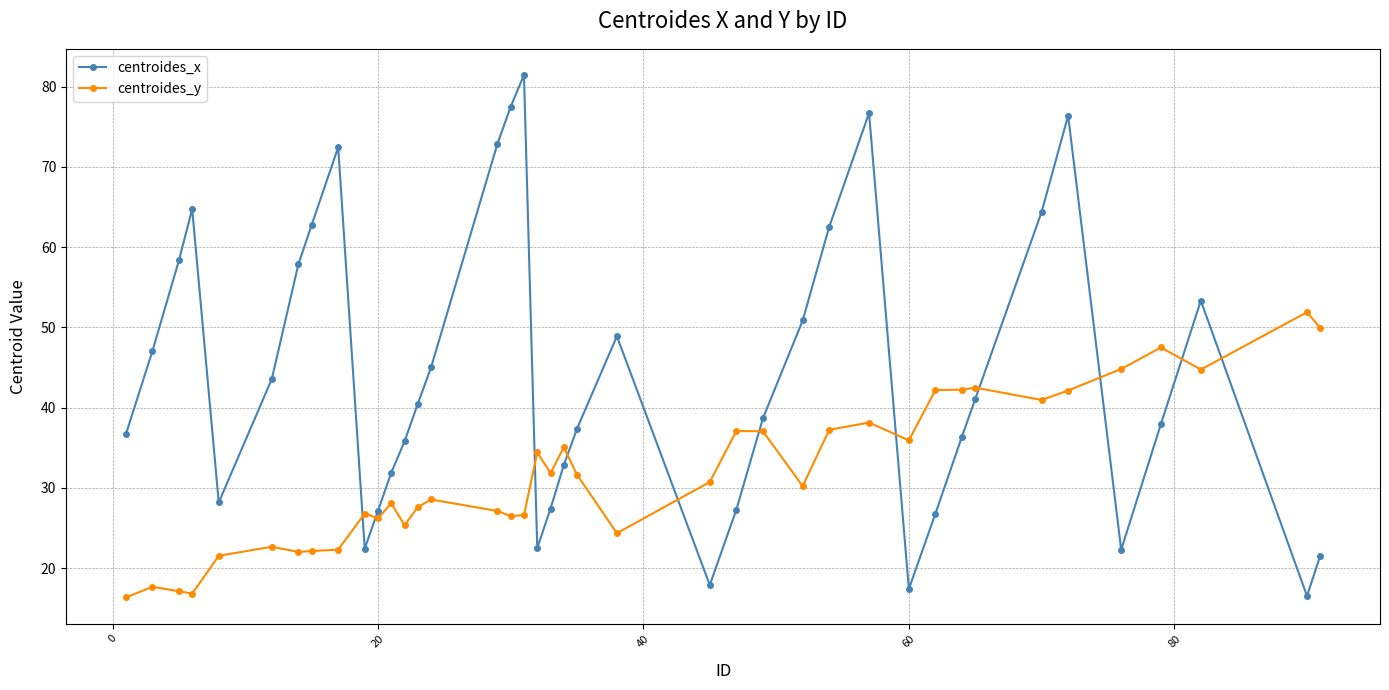

What is the maximum value for centroides_x?

81.4